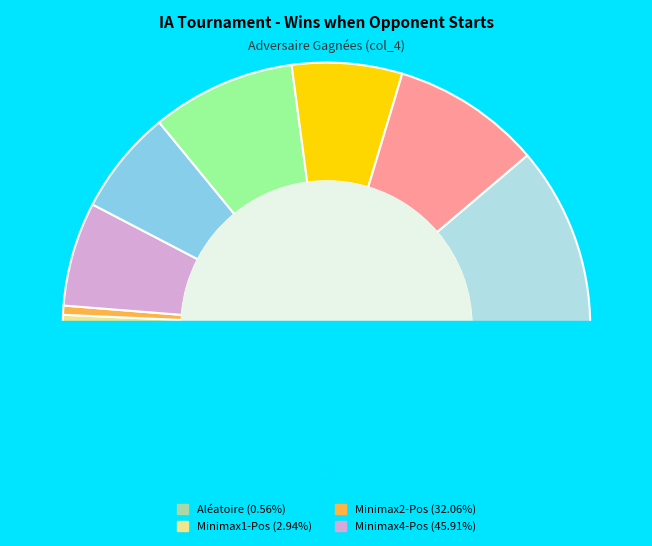

Is there a majority slice in this chart?

No